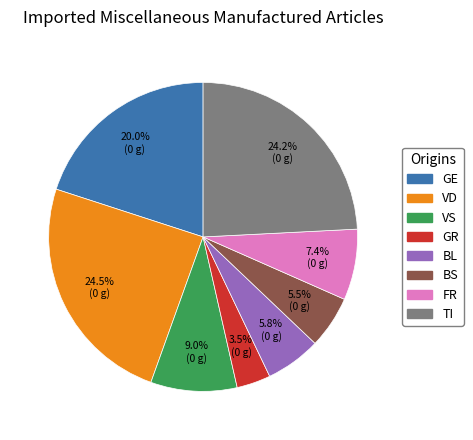

Which category has the smallest portion of the pie?

GR